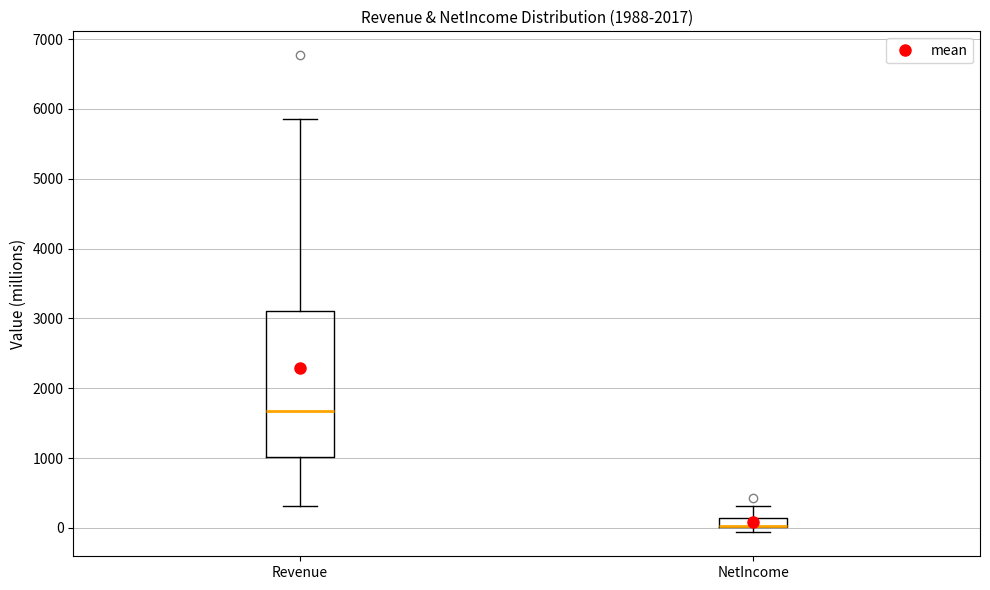

Which box is the tallest, from its lower edge to its upper edge?

Revenue